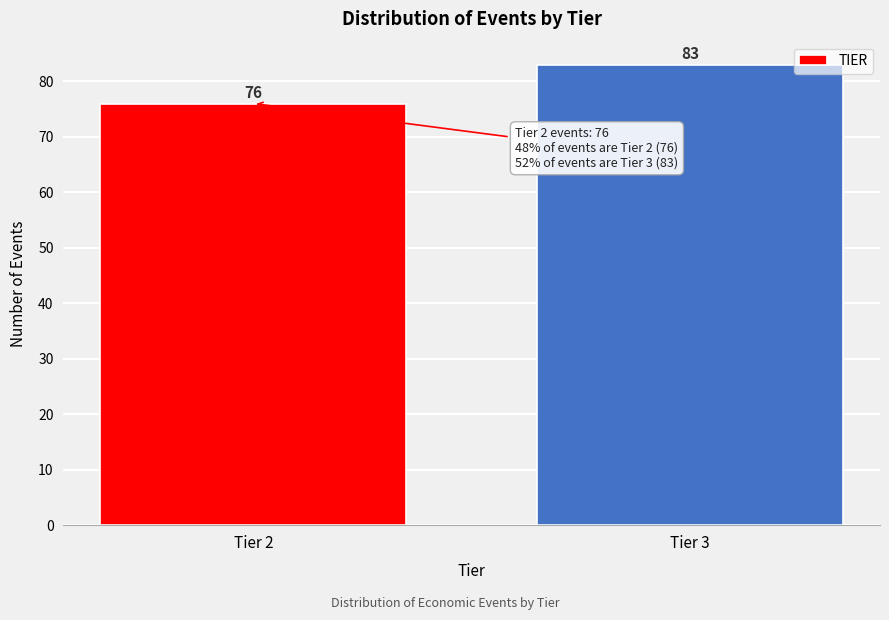

Reading left to right, list all the values displayed in this chart.

76	83